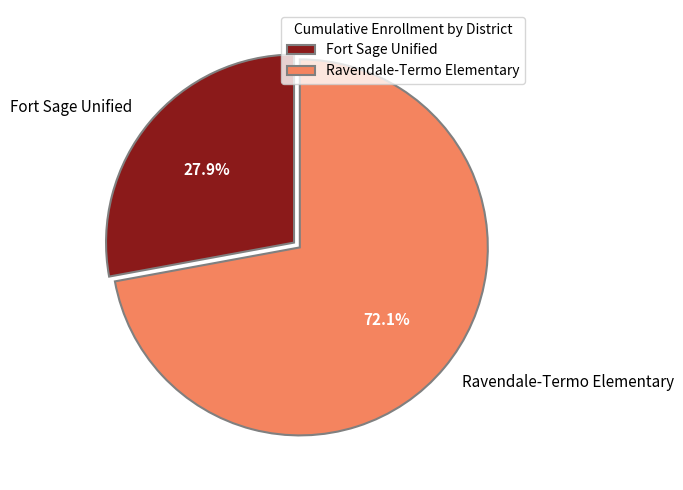

Which category has the smallest portion of the pie?

Fort Sage Unified